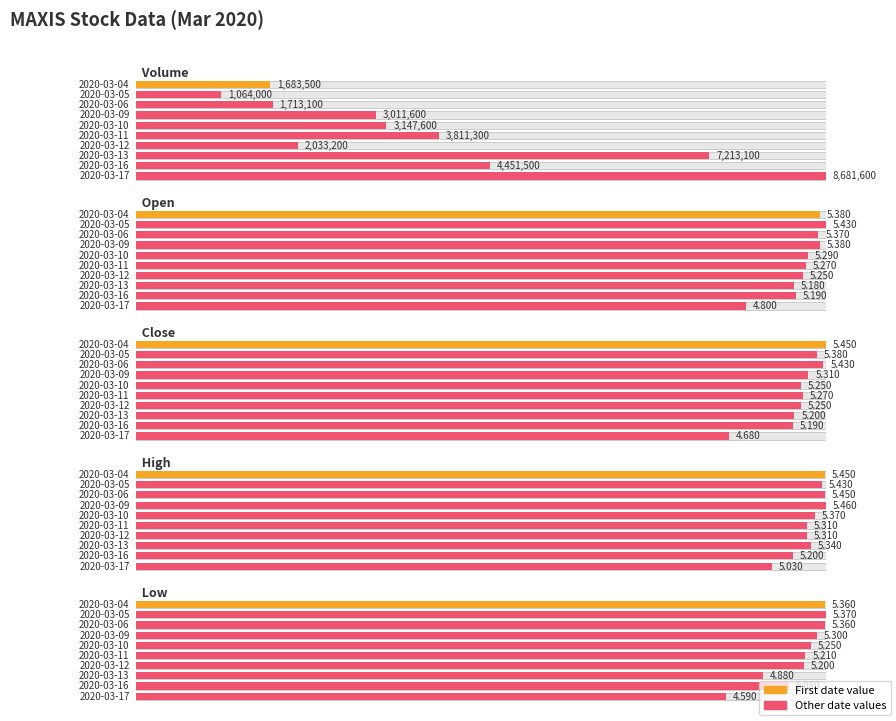

What is the sum of all low values?

51.6